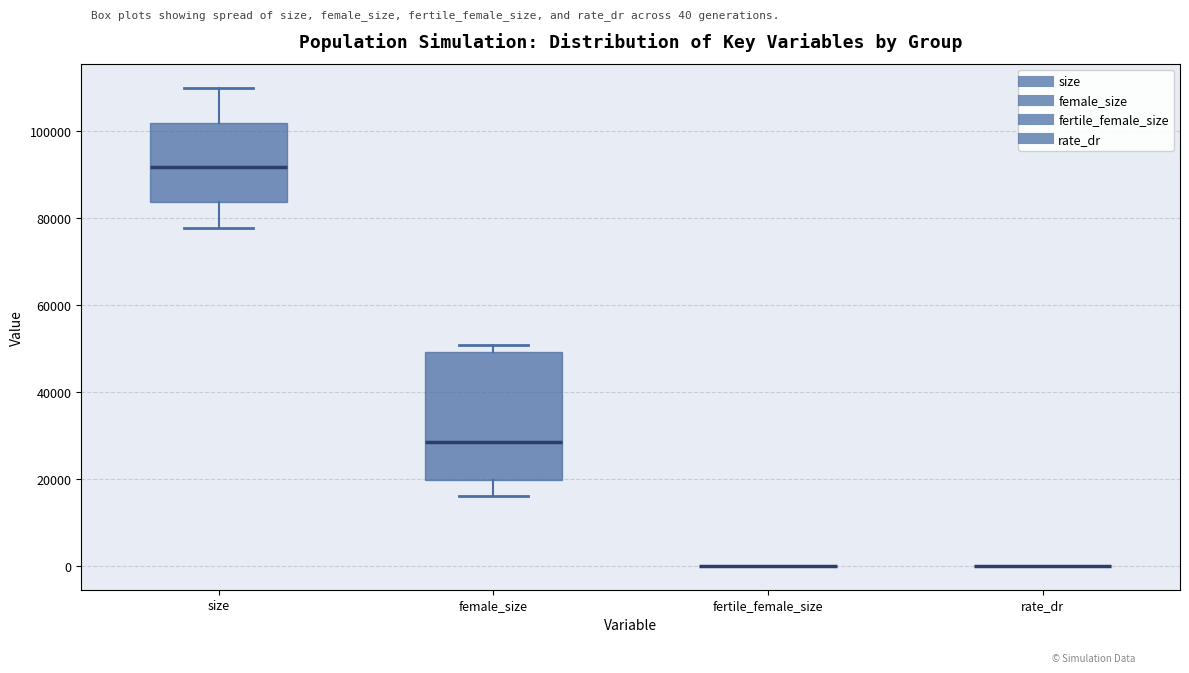

Reading left to right, transcribe this box plot: for each box, give where its median line is, the range the box spans, and where its two whiskers end, as read against the y-axis. The values are not printed on the chart, so give them approximately, as read against the axis.

size: median 92000, box 84000 to 102000, whiskers 78000 to 110000
female_size: median 28000, box 20000 to 50000, whiskers 16000 to 50000 (just above the box's upper edge)
fertile_female_size: box collapsed to a line at 0, whiskers 0 to 0
rate_dr: box collapsed to a line at 0, whiskers 0 to 0